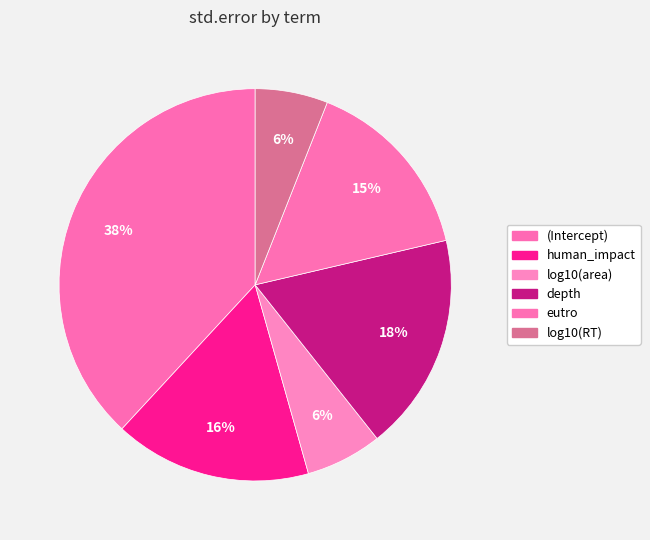

How many segments does this pie chart have?

6